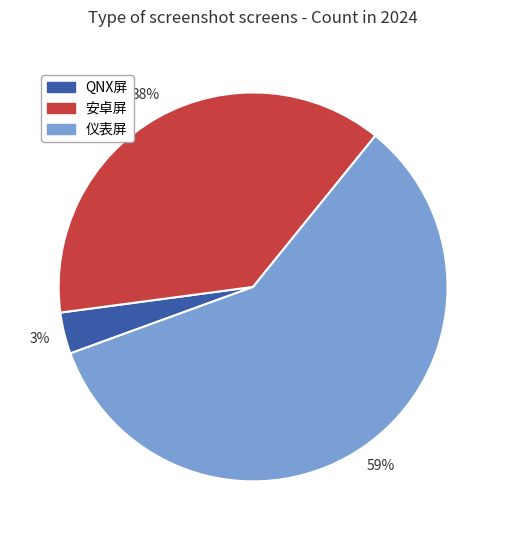

Is there any slice that represents more than half of the pie?

Yes